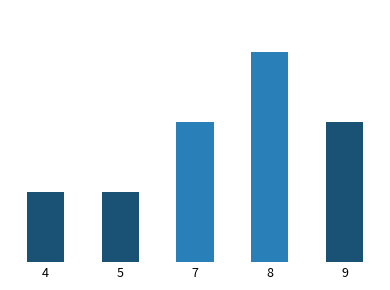

What is the value of the 2nd bar from the left?

1